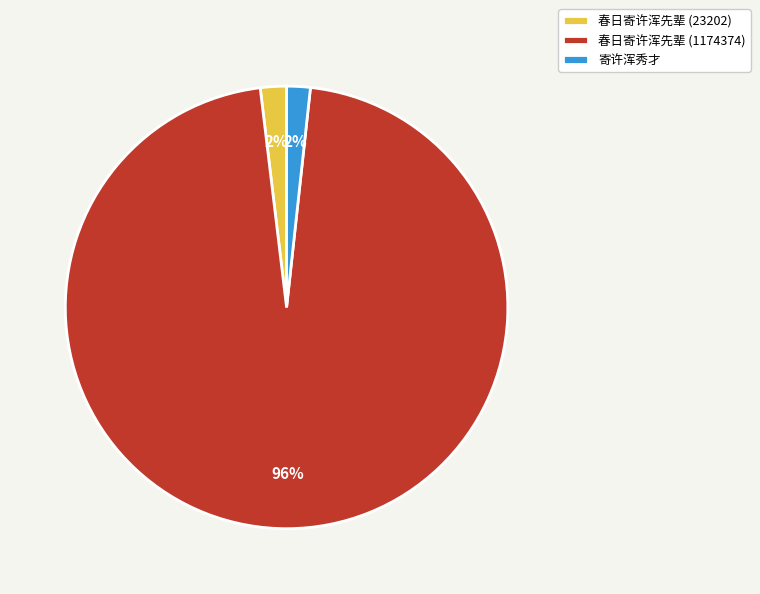

What is the largest slice in the pie chart?

春日寄许浑先辈 (1174374)